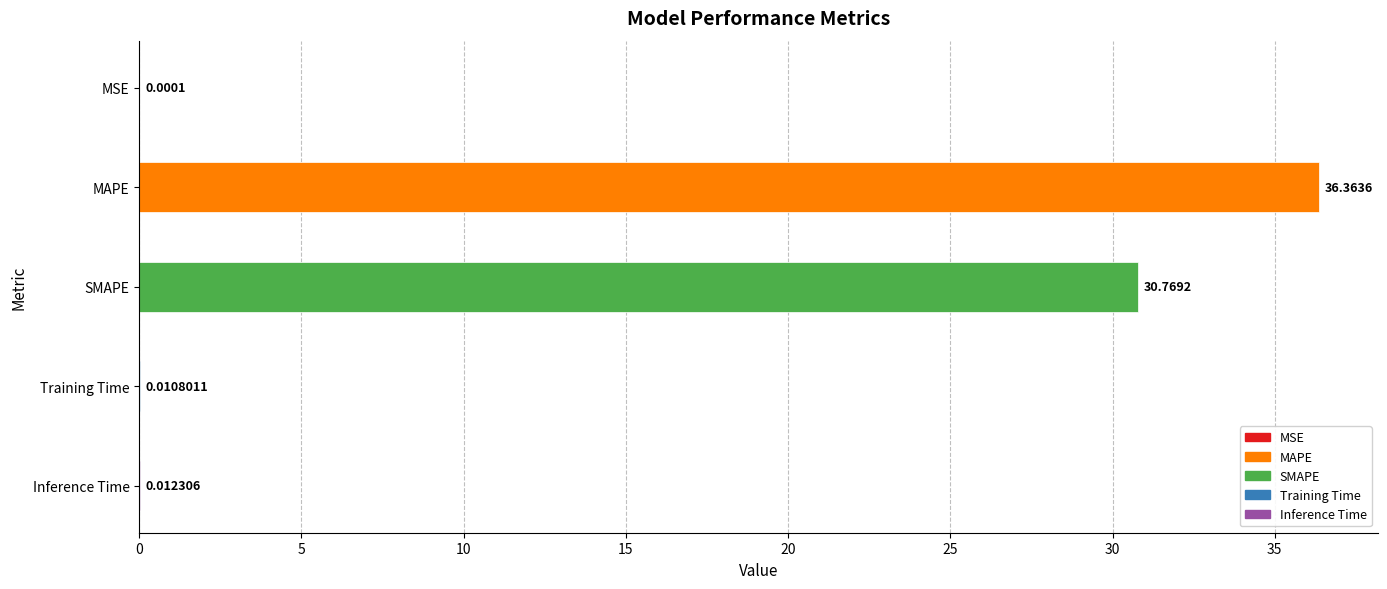

What is the sum of all values?

67.2